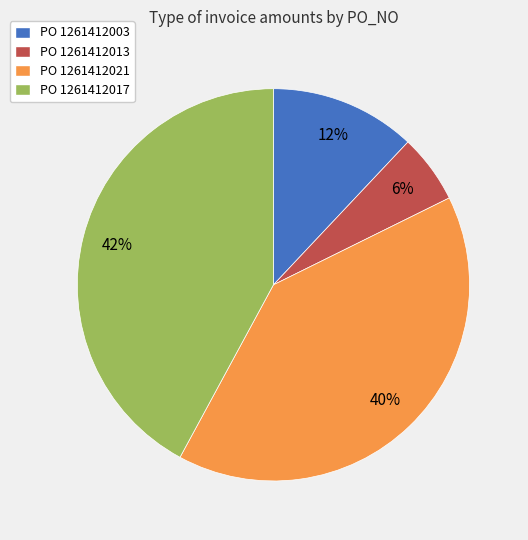

What percentage is the PO 1261412021 slice, to the nearest percent?

40%